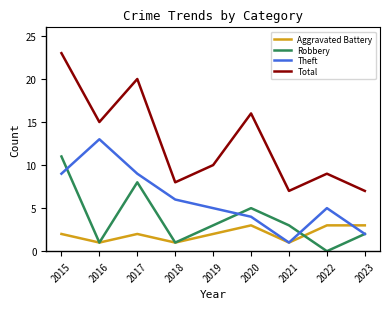

Which series changed the most between 2017 and 2018?

Total